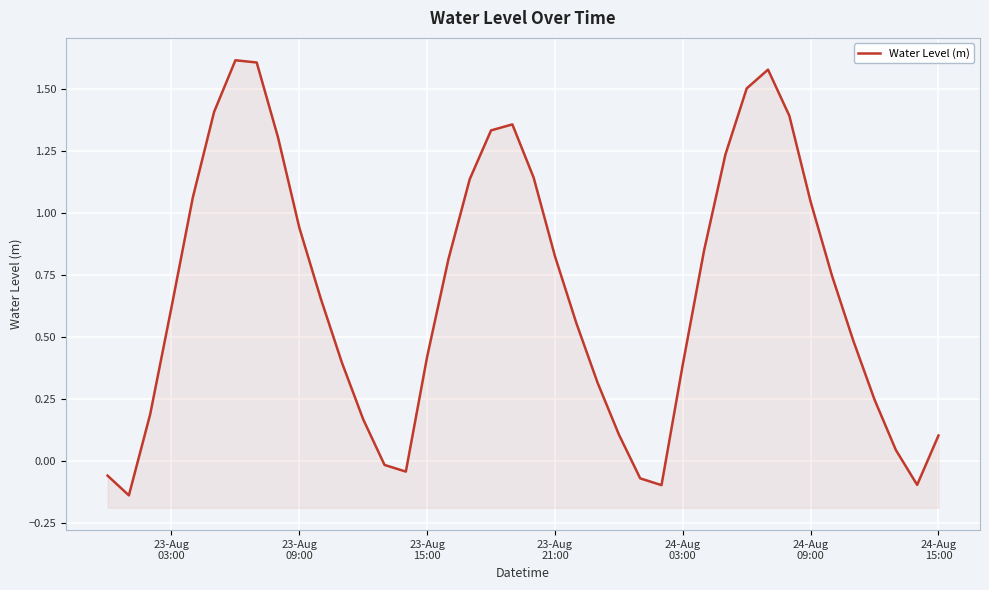

What is the difference between the maximum and second lowest values?

1.7